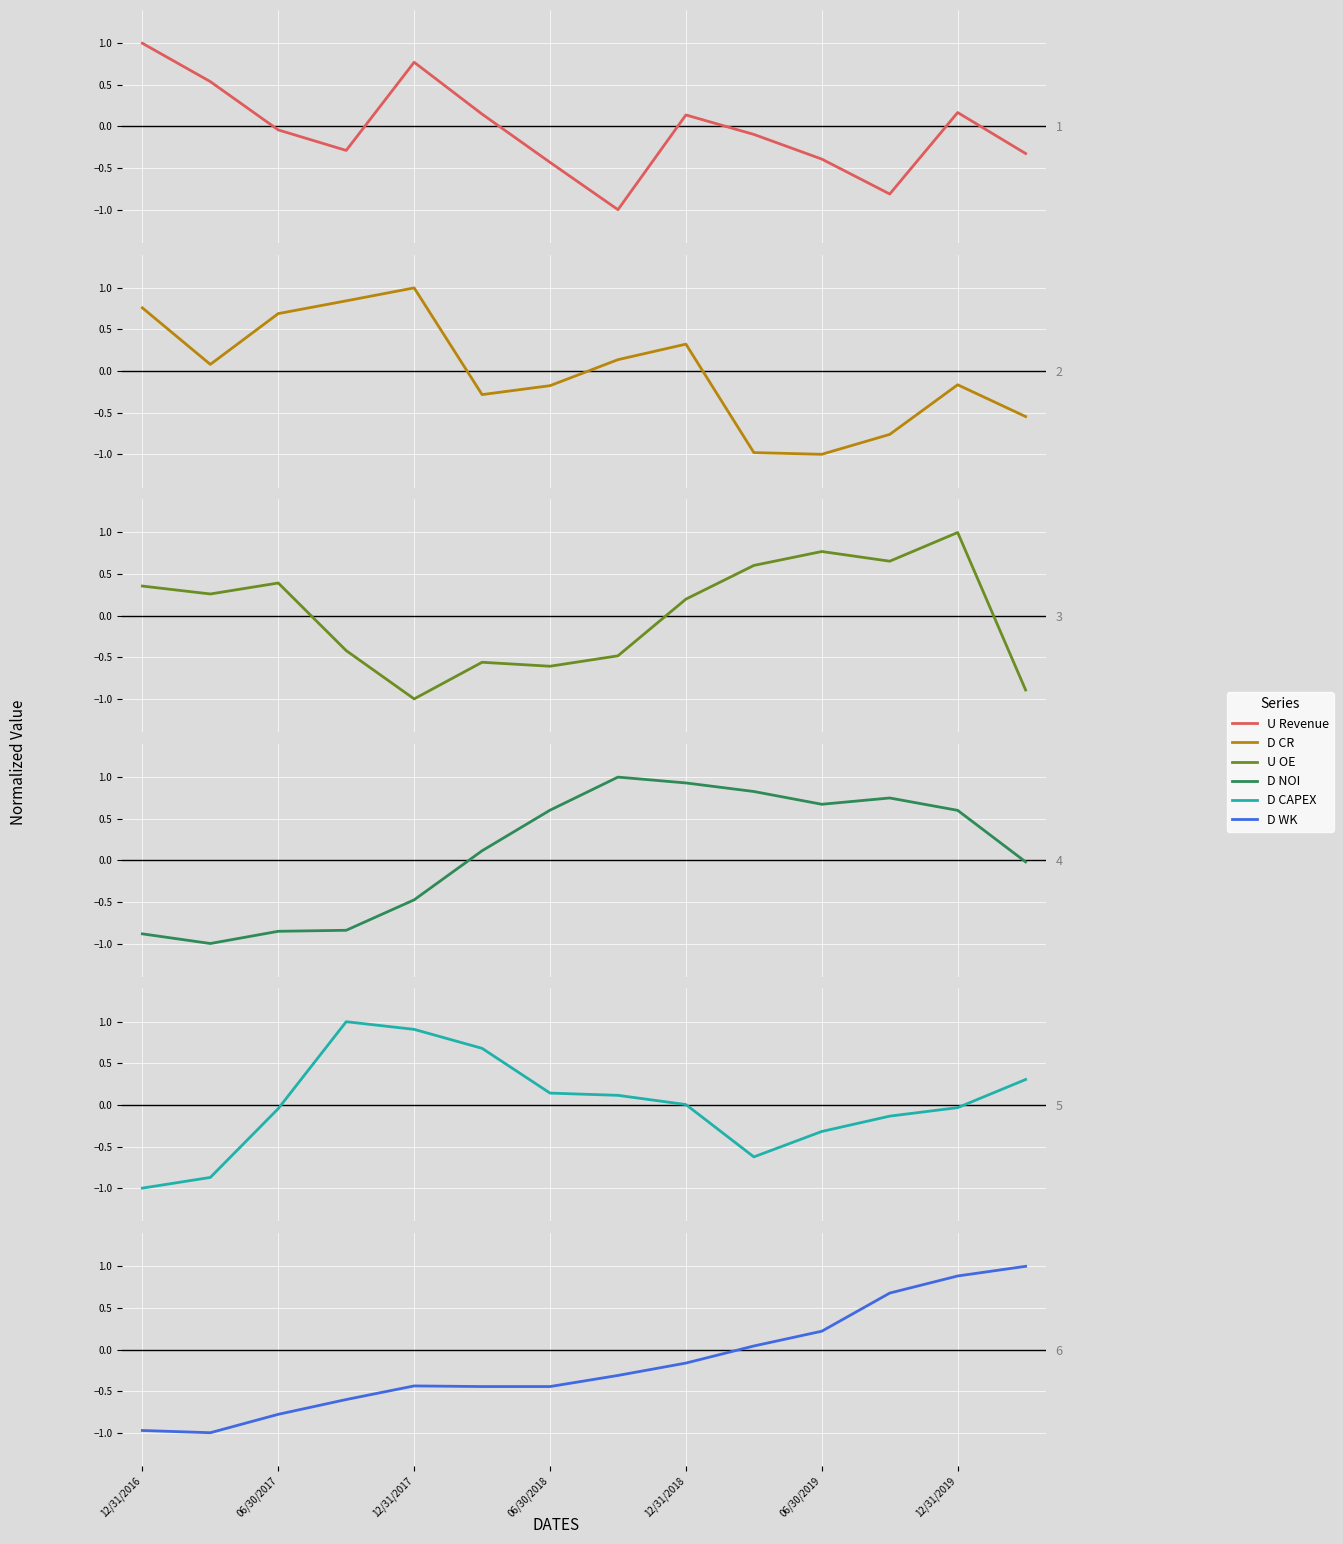

How many intersections are there between D CR and D NOI?

1